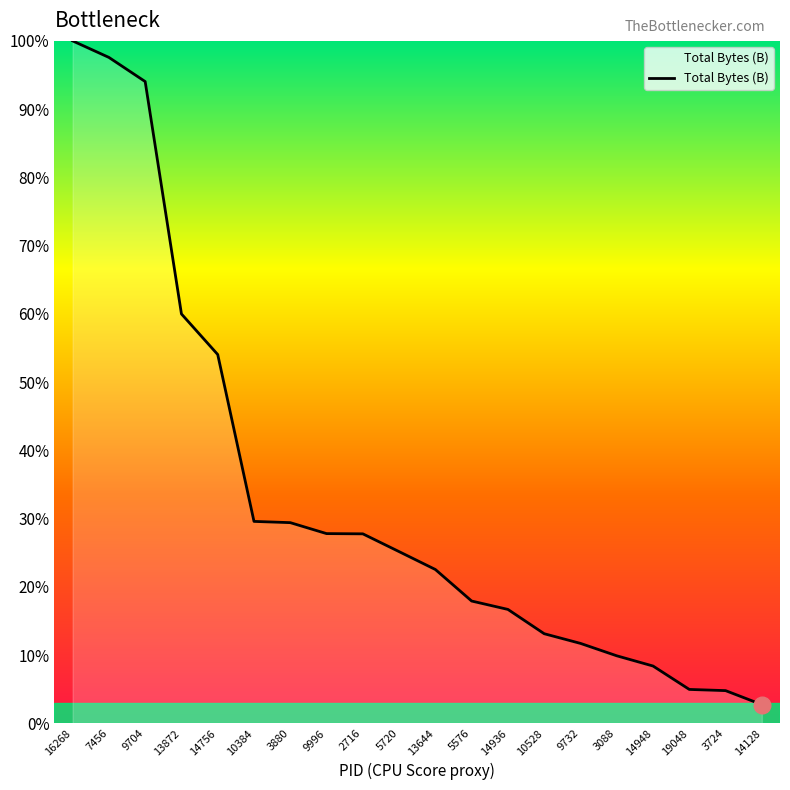

How many lines are shown in the chart?

1